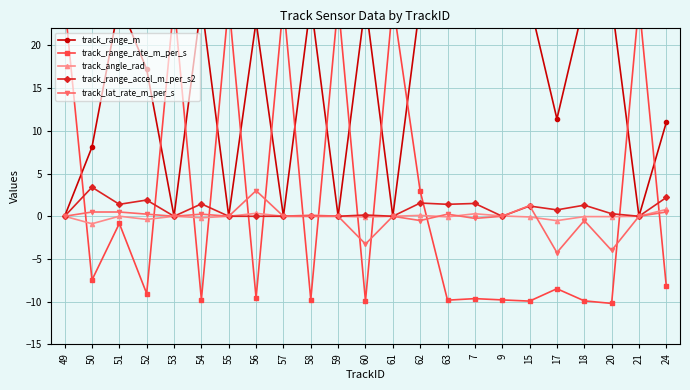

Reading left to right, transcribe all the data shown in this chart.

track_range_m: 0.0	8.1	25.0	17.2	0.0	25.0	0.0	22.8	0.0	25.0	0.0	25.0	0.0	25.0	25.0	25.0	25.0	25.0	11.4	25.0	25.0	0.0	11.0
track_range_rate_m_per_s: 25.0	-7.5	-0.8	-9.1	25.0	-9.8	25.0	-9.6	25.0	-9.8	25.0	-9.9	25.0	3.0	-9.8	-9.6	-9.8	-9.9	-8.5	-9.9	-10.2	25.0	-8.2
track_angle_rad: 0.0	-0.9	0.0	-0.4	0.0	-0.2	0.0	0.3	0.0	0.1	0.0	-0.1	0.0	0.1	-0.1	0.3	0.0	-0.1	-0.5	-0.0	-0.0	0.0	0.8
track_range_accel_m_per_s2: 0.0	3.4	1.4	1.9	0.0	1.4	0.0	0.0	0.0	0.0	0.0	0.1	0.0	1.6	1.4	1.5	0.0	1.2	0.8	1.3	0.3	0.0	2.2
track_lat_rate_m_per_s: 0.0	0.5	0.5	0.2	0.0	0.2	0.0	3.0	0.0	0.0	0.0	-3.2	0.0	-0.5	0.2	-0.2	0.0	1.2	-4.2	-0.5	-4.0	0.0	0.5